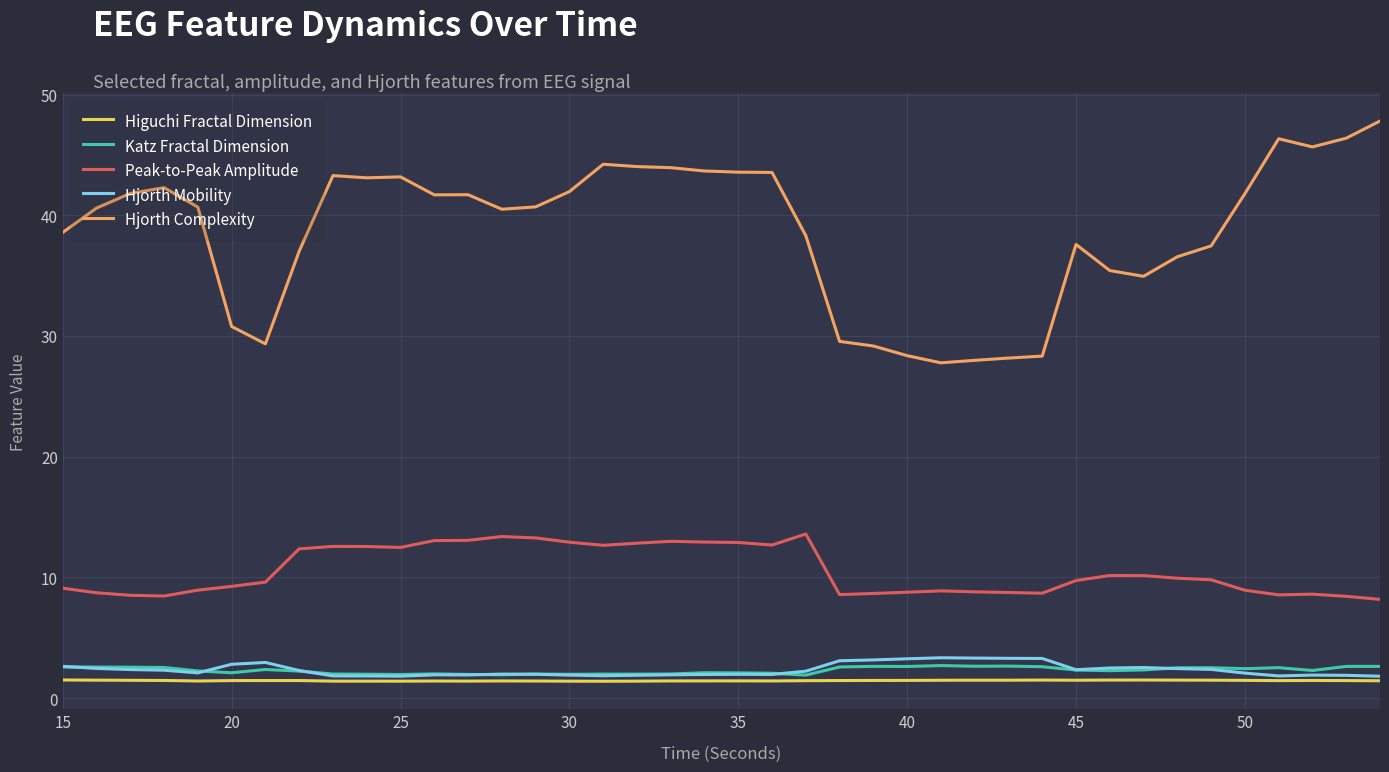

Which series has the widest spread of values?

Hjorth Complexity